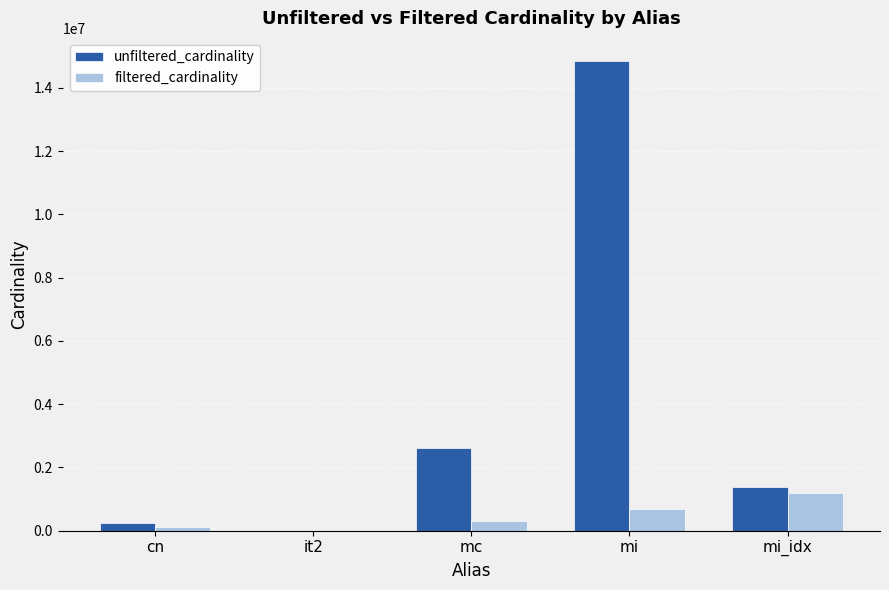

What is the sum of all unfiltered_cardinality values?

19059994